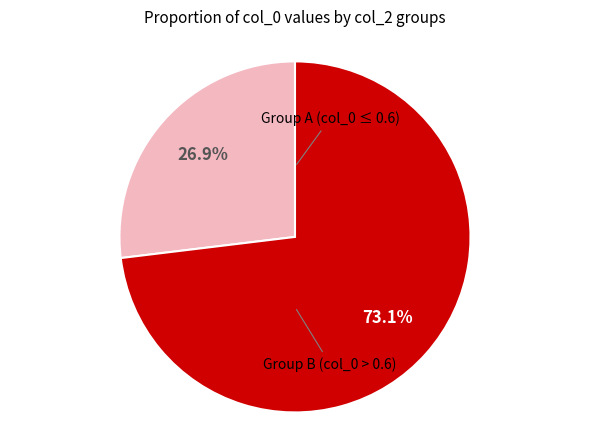

Is there a majority slice in this chart?

Yes